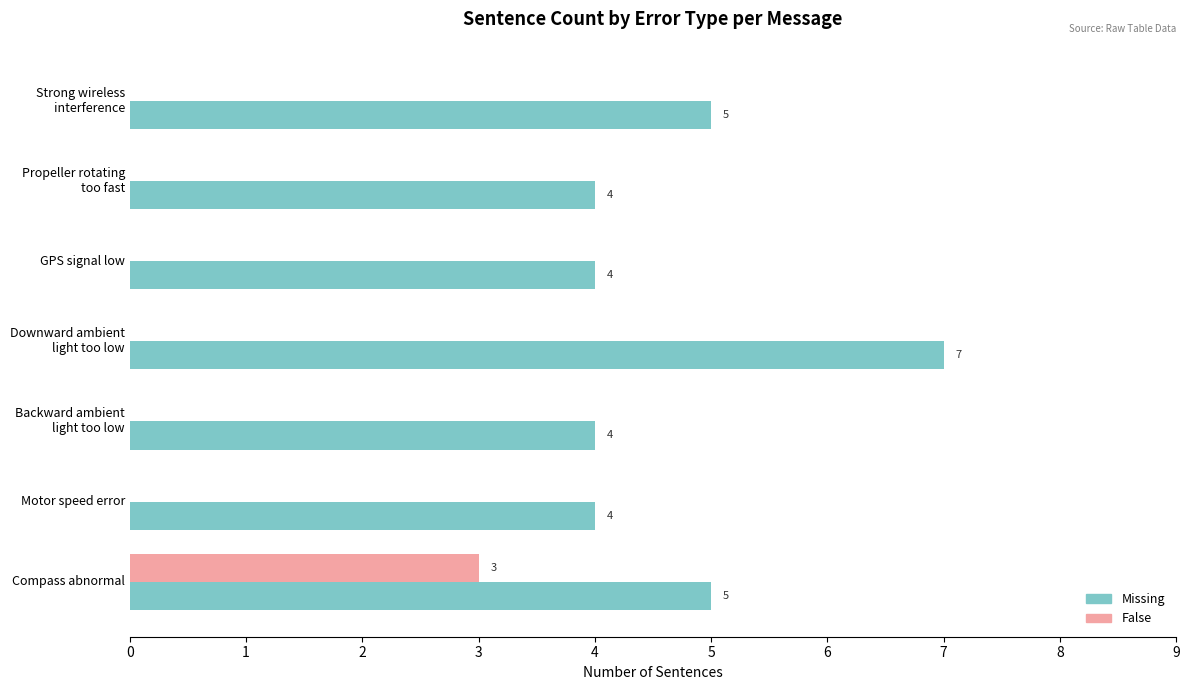

At which category is the sum across all series the highest?

Compass abnormal